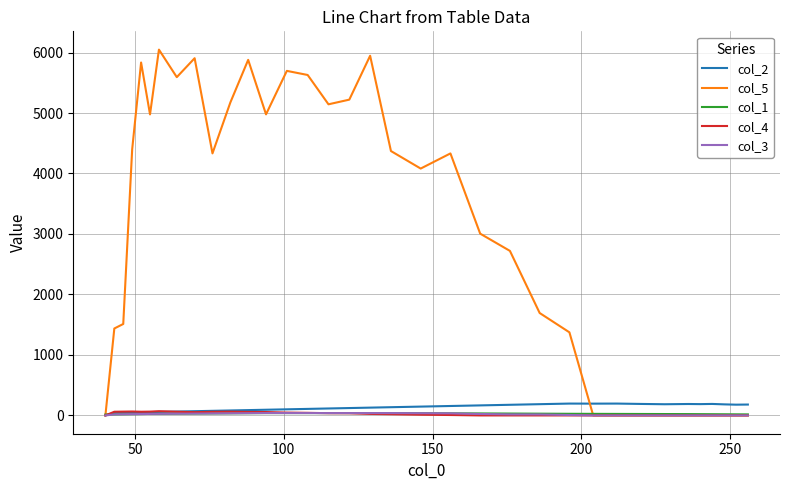

How many lines are shown in the chart?

5